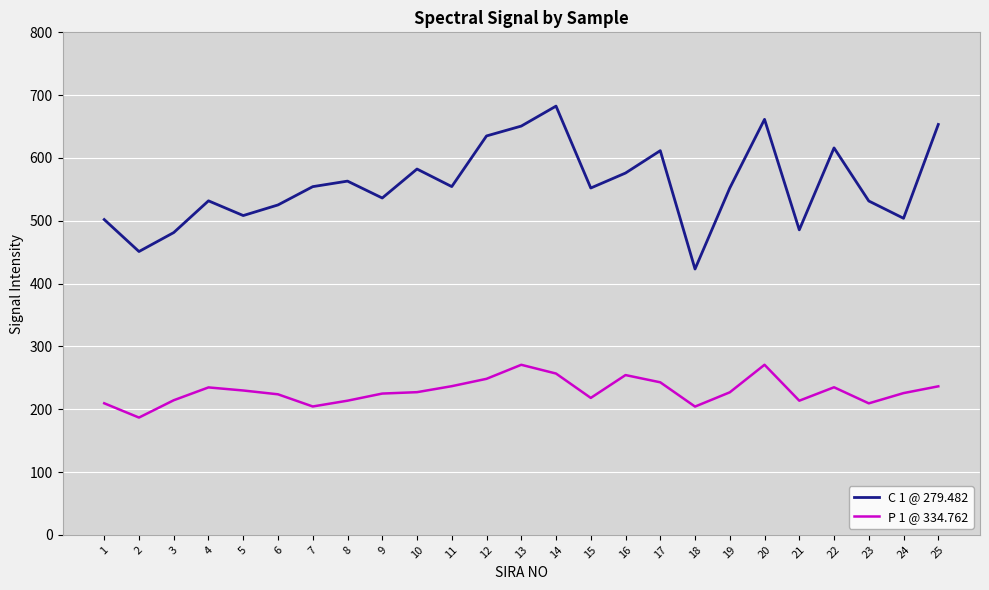

What is the maximum value for P 1 @ 334.762?

270.7